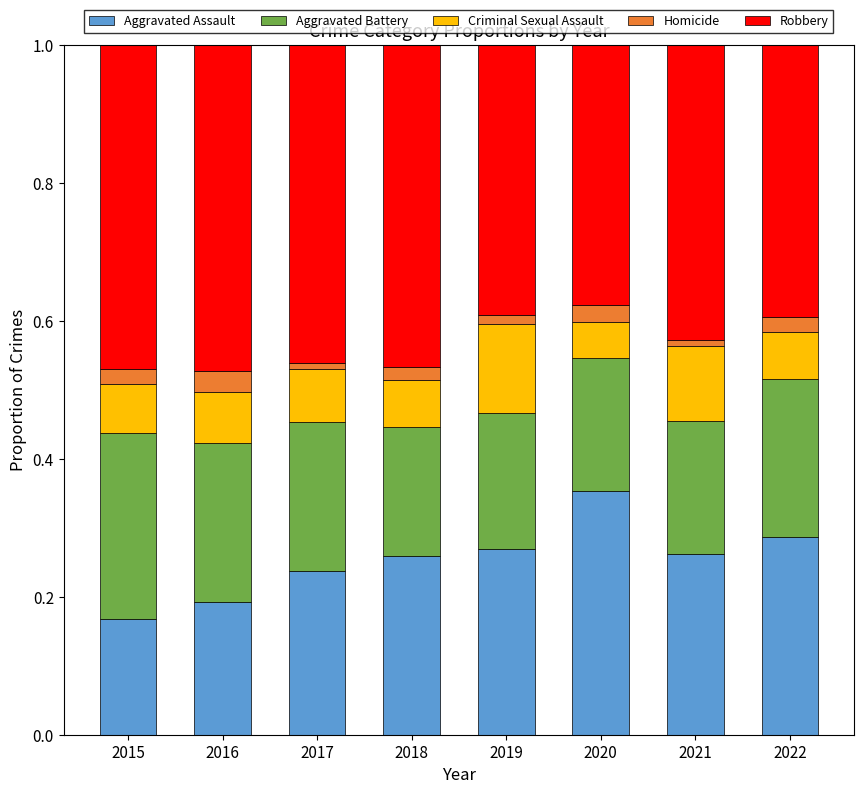

Which category has the highest value in the Aggravated Assault series?

2020